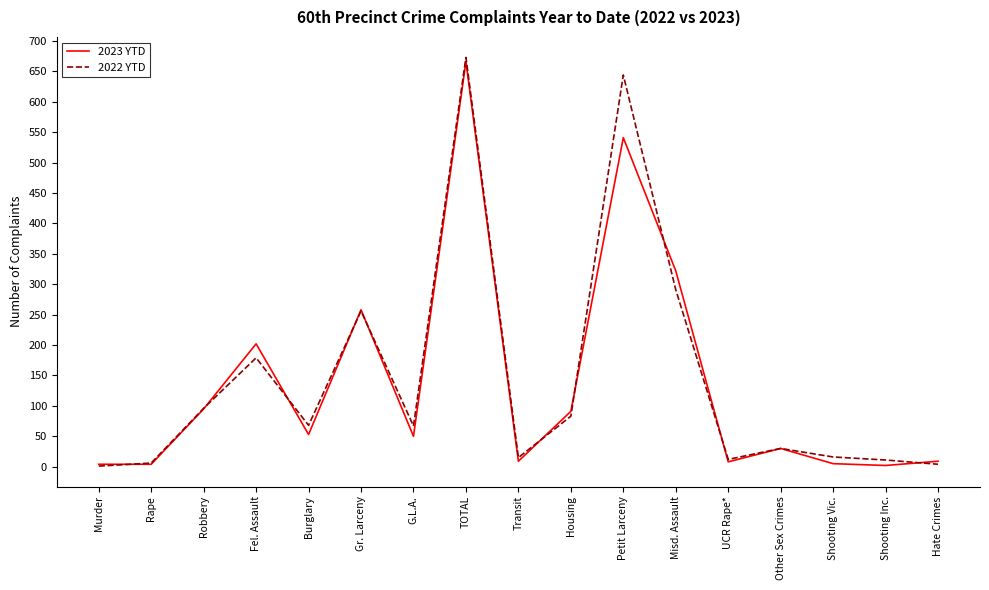

What is the difference between the 2022 YTD values at TOTAL and Robbery?

577